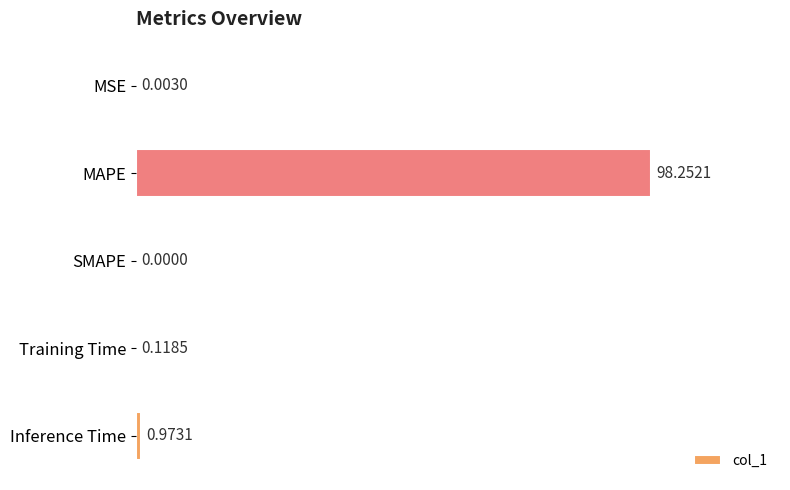

What is the change in value from SMAPE to Inference Time?

+1.0